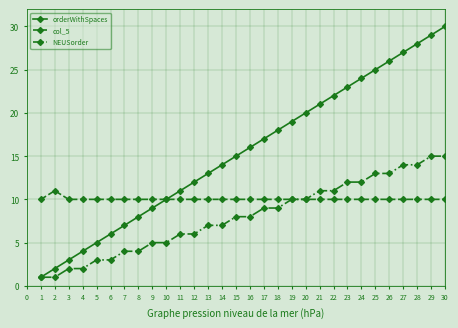

Which series has the largest range (max minus min)?

orderWithSpaces